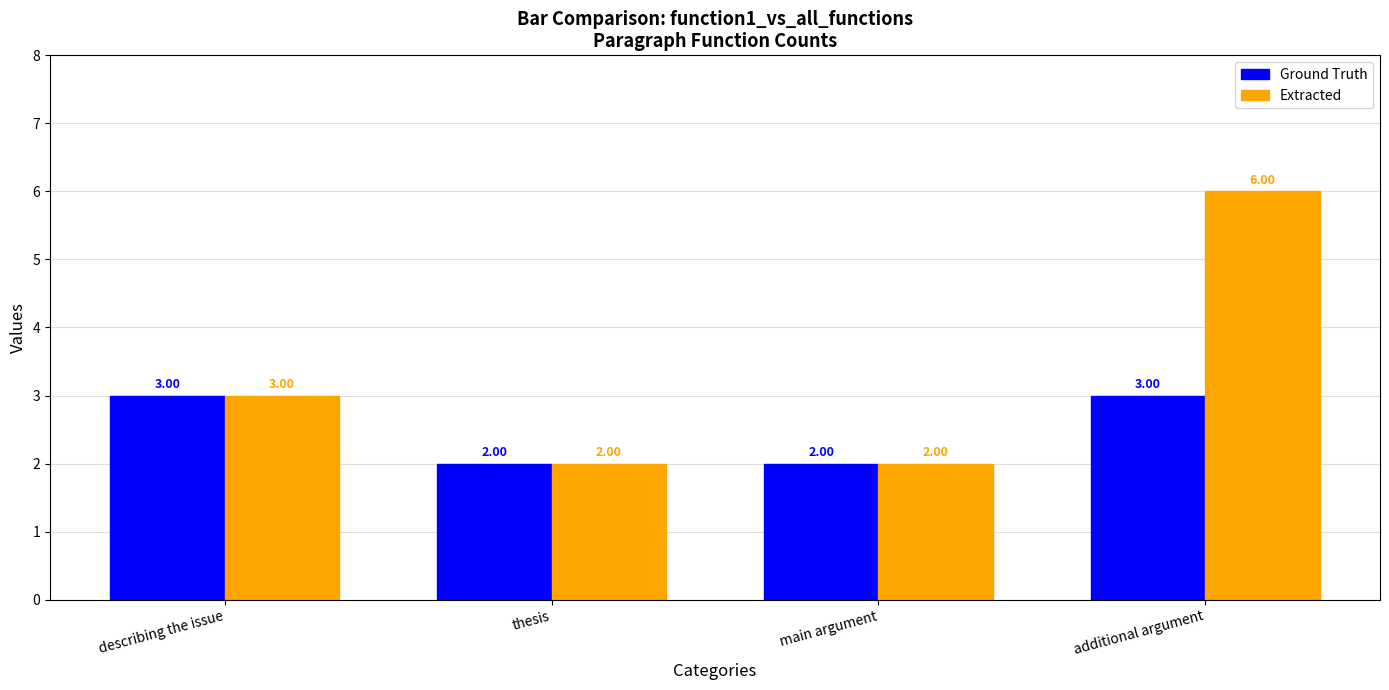

What is the label of the 1st bar from the right?

additional argument